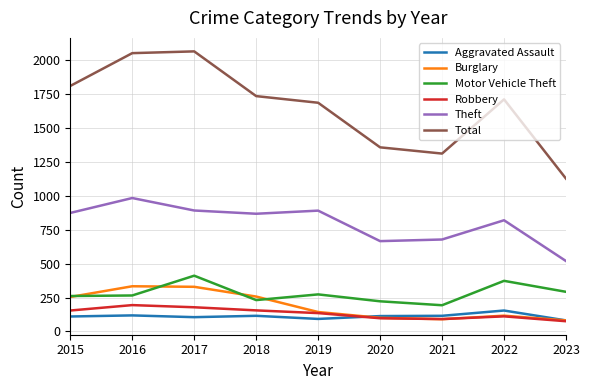

What is the minimum value for Theft?

519